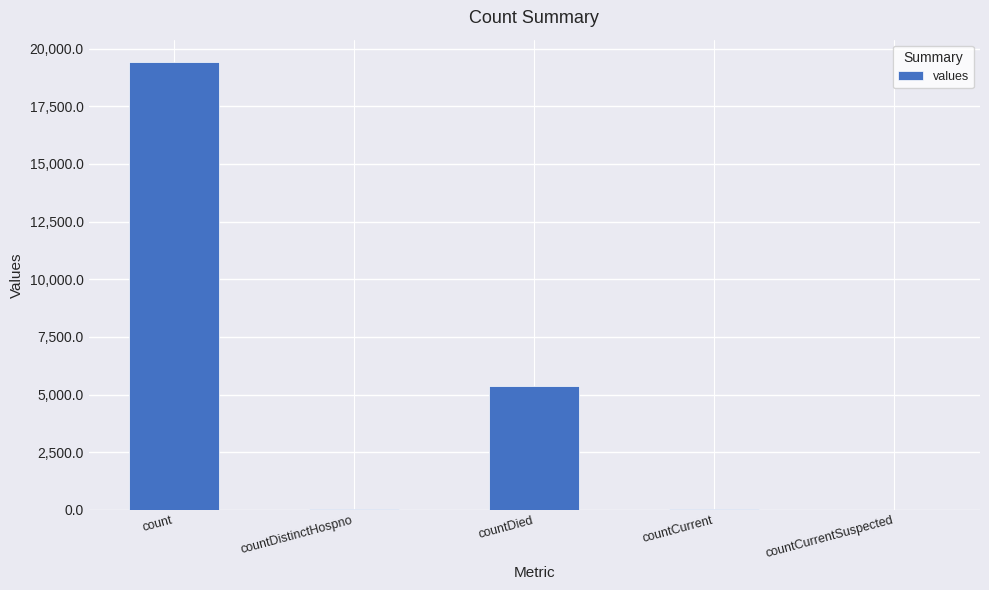

Where is the data nearest to the value 9710?

countDied